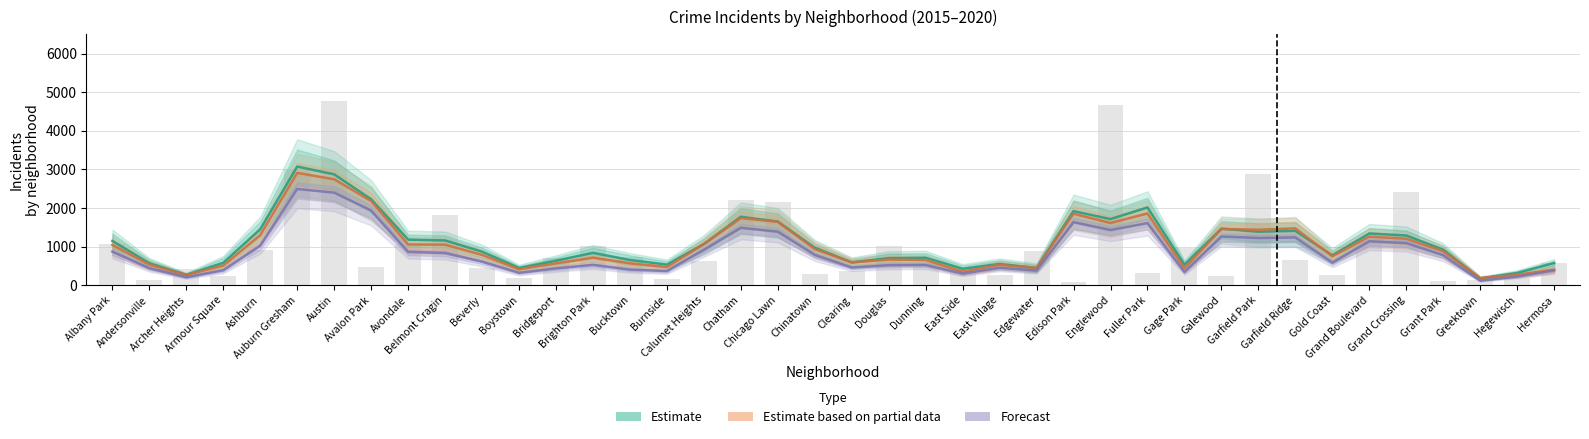

What are all the series names shown in the legend?

Estimate, Estimate based on partial data, Forecast